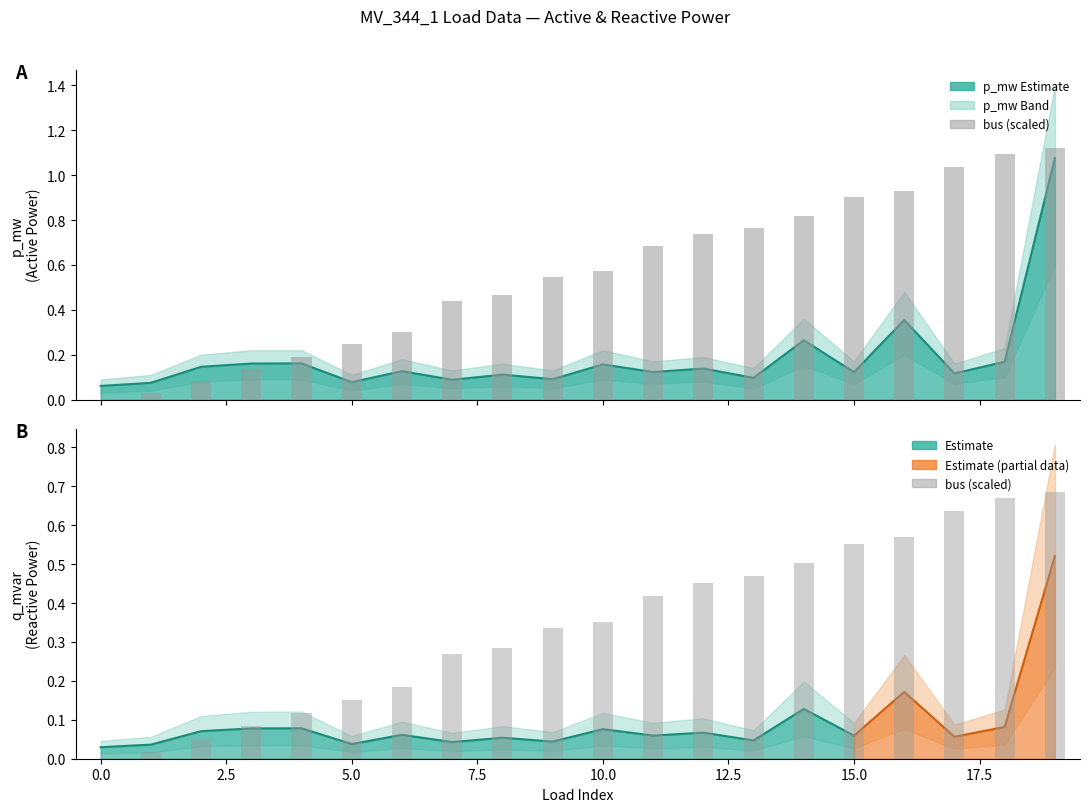

What is the difference between the maximum and minimum values in the q_mvar series?

0.5